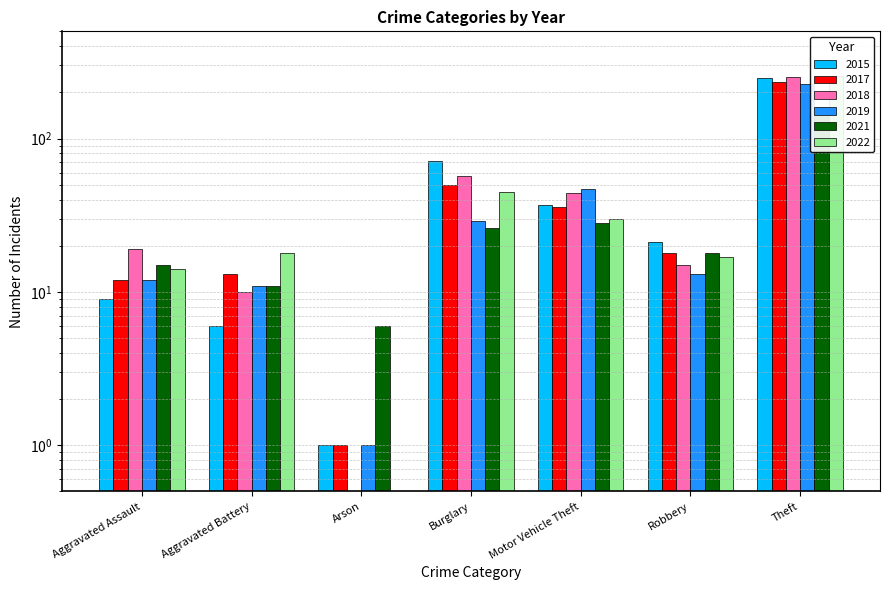

What is the sum of the 2021 values at Aggravated Assault and Arson?

21